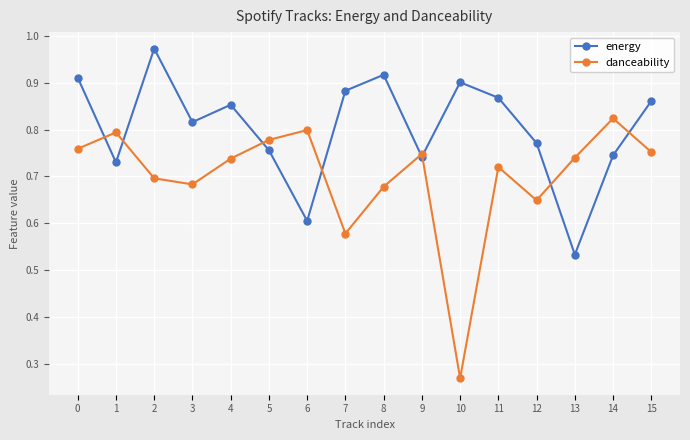

Is it true that danceability equals 1.1 at 2?

False